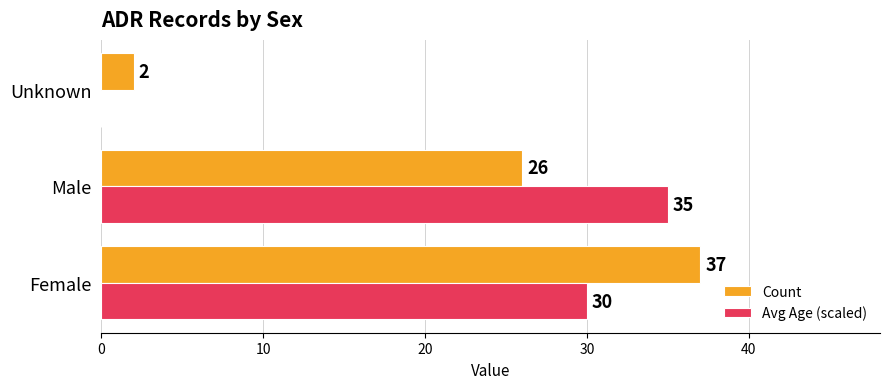

What is the total value across all series at Male?

61